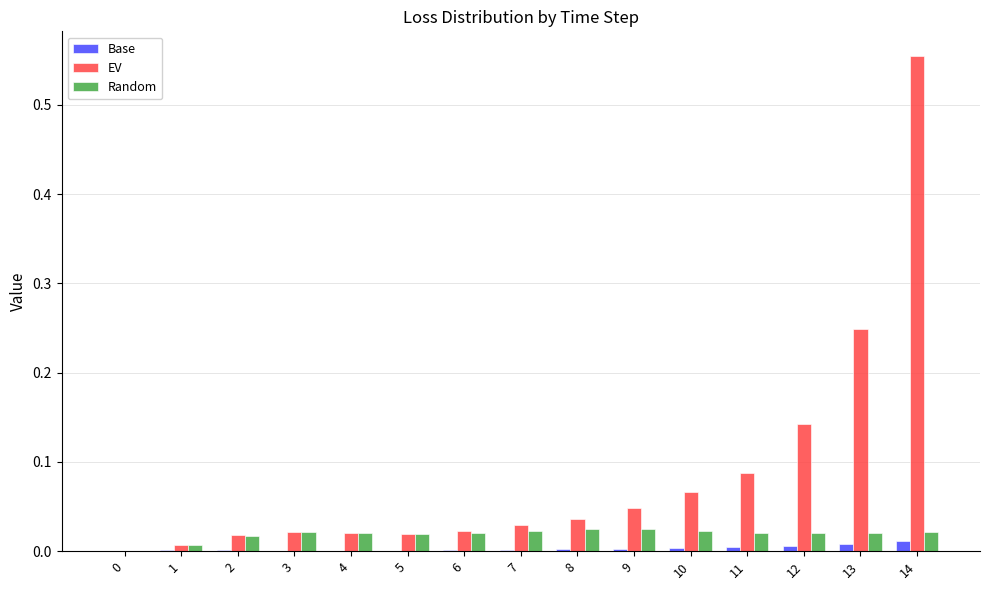

How many data points does each series have?

15